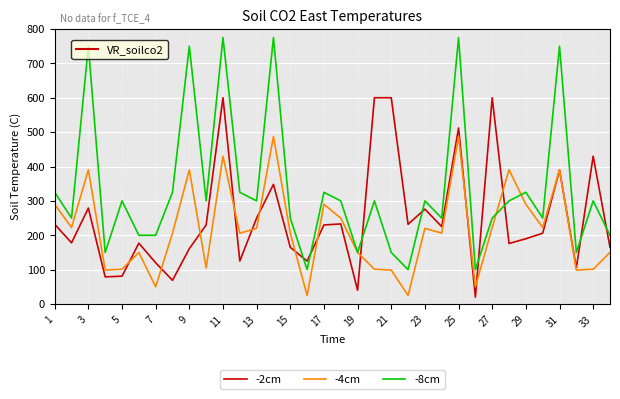

What is the maximum value for -8cm?

775.0